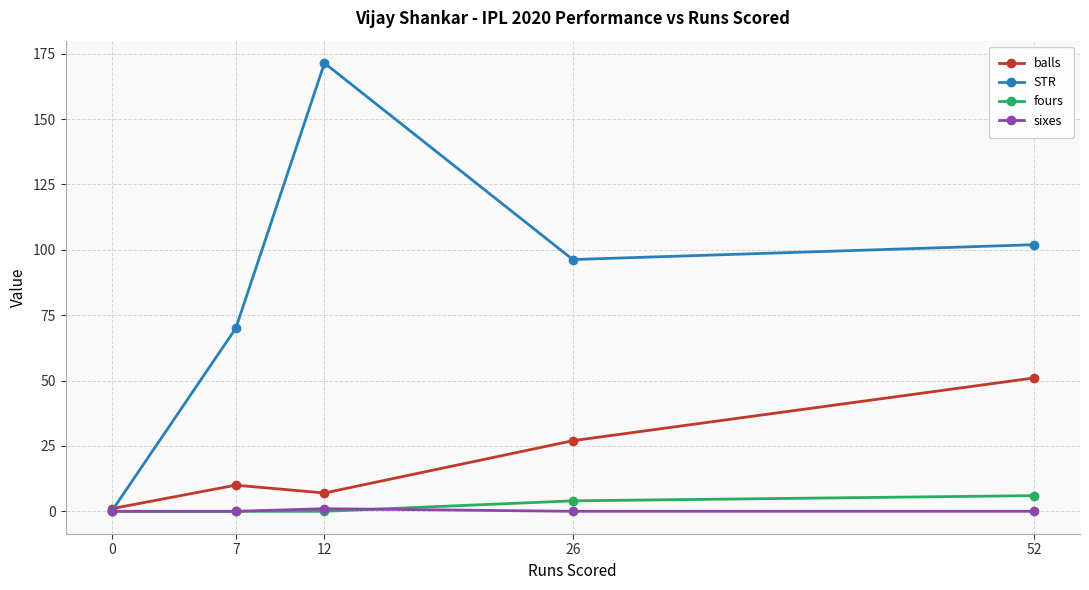

Is this an area chart (filled region under the line)?

No